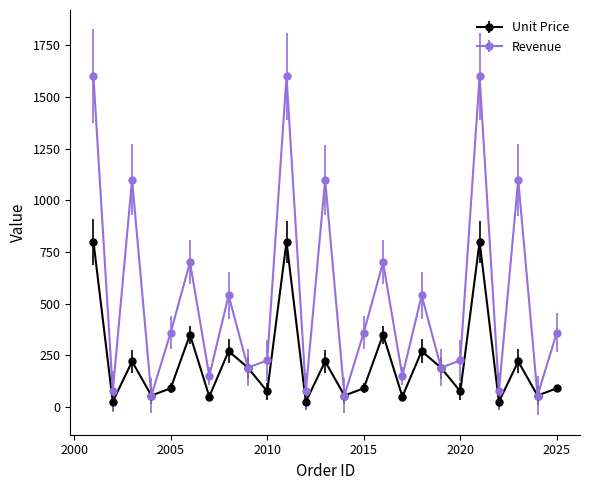

What is the greatest value displayed?

1600